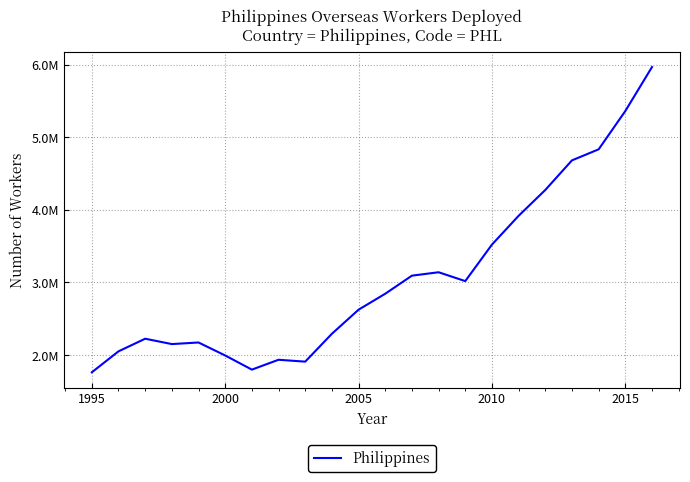

How many points are lower than both their immediate neighbors (excluding endpoints)?

4